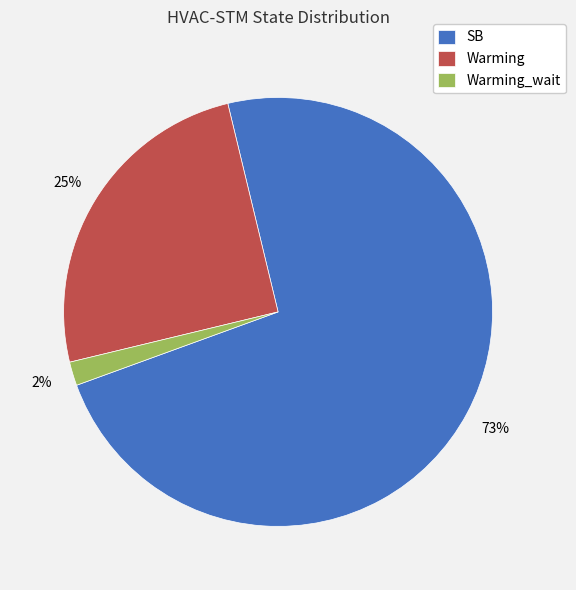

Count the number of slices in the pie.

3